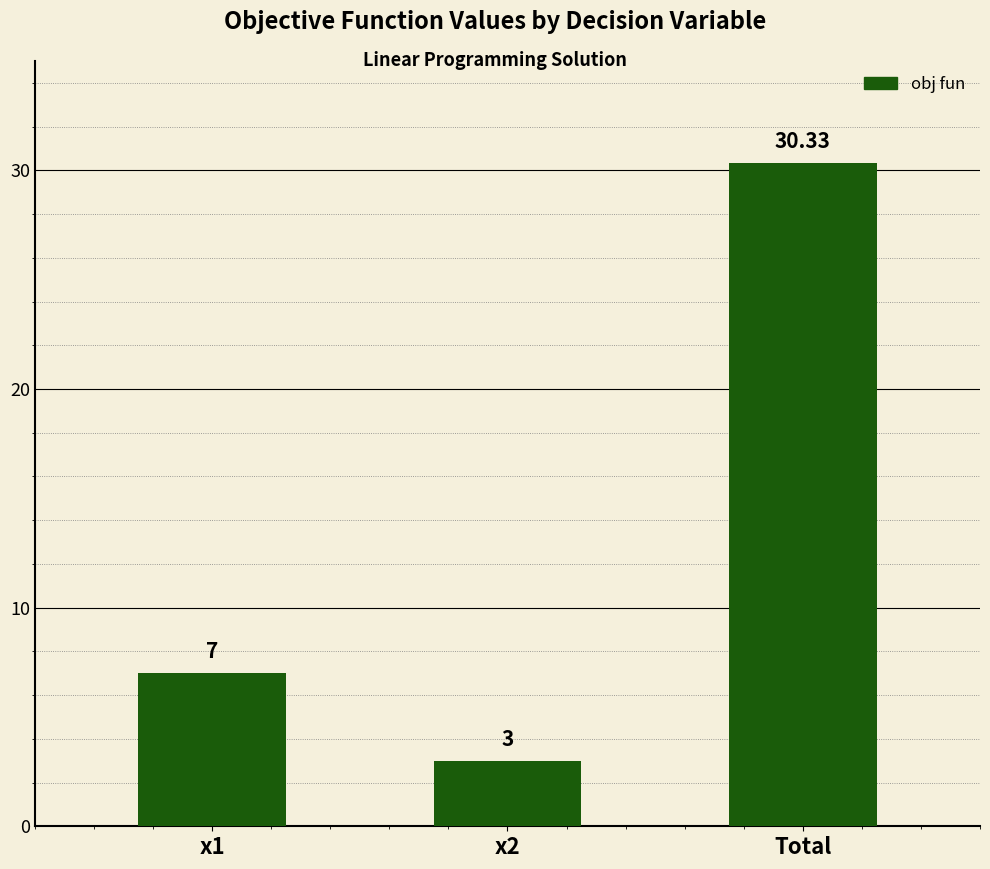

Which label corresponds to the largest value in the chart?

Total